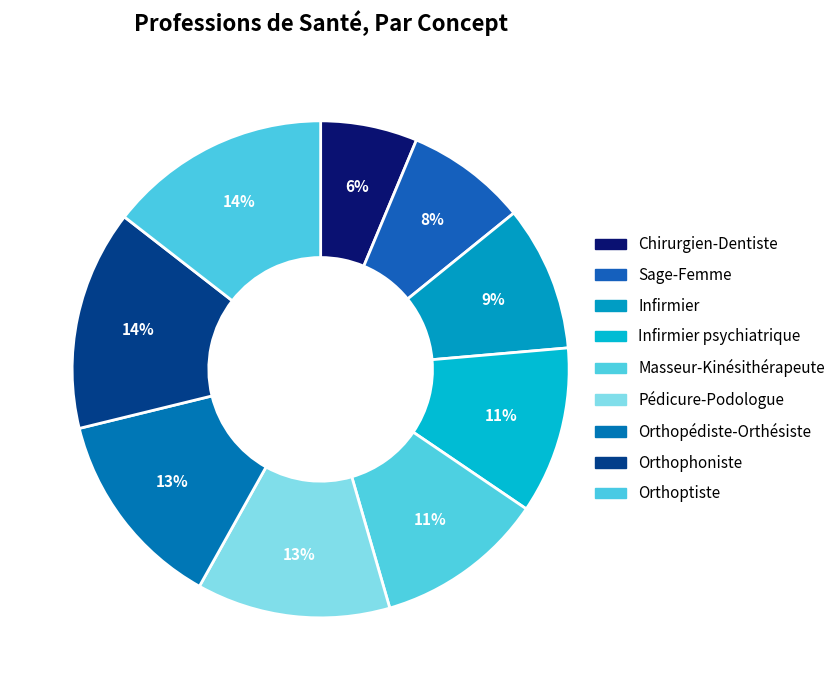

How many segments does this pie chart have?

9